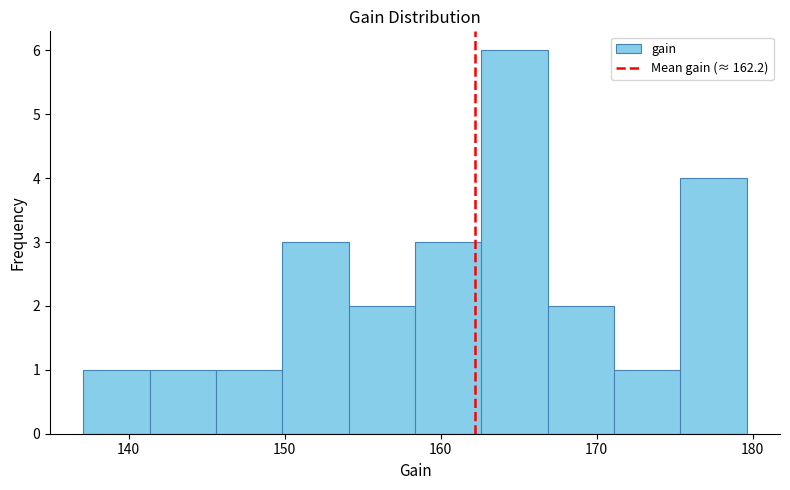

What is the height of the bar covering 141 to 146 on the x-axis? Neither the bar edges nor the heights are printed on the chart, so give them approximately, as read against the axes.

1